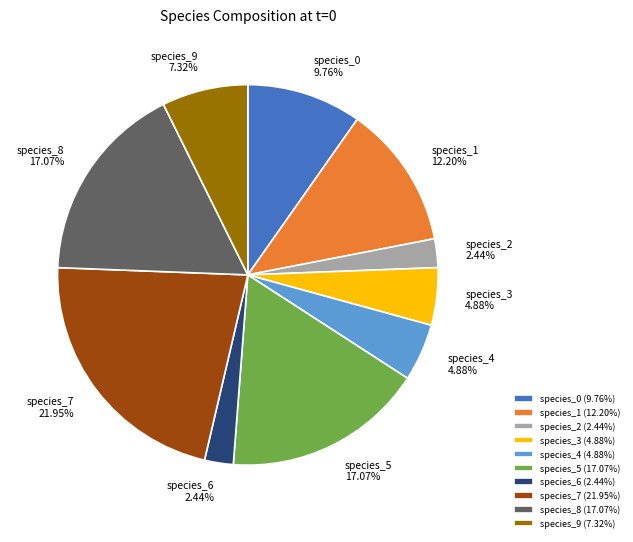

How many segments does this pie chart have?

10